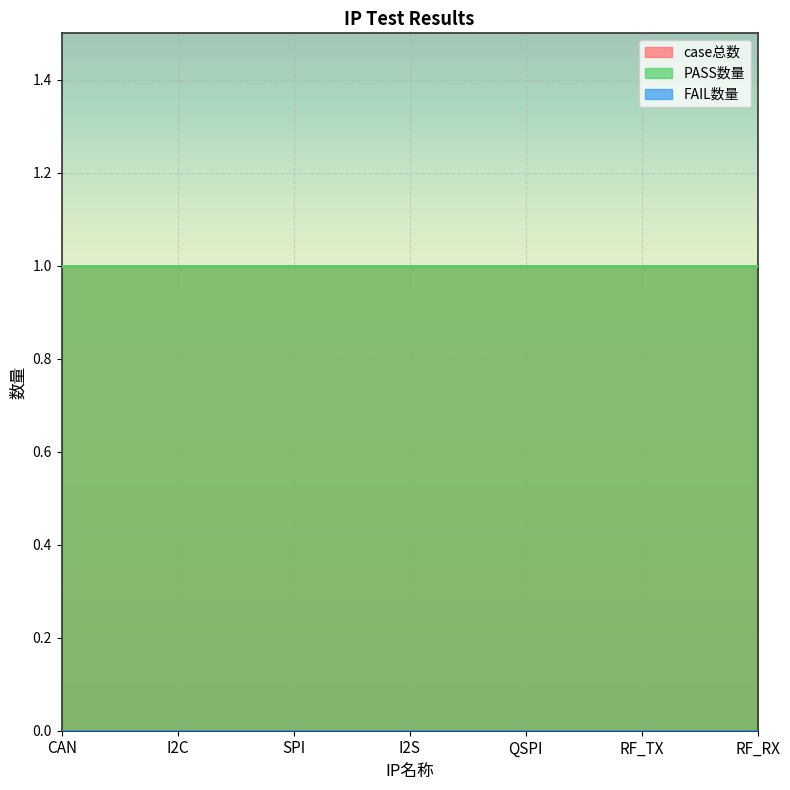

Which has a higher value, CAN or SPI?

CAN